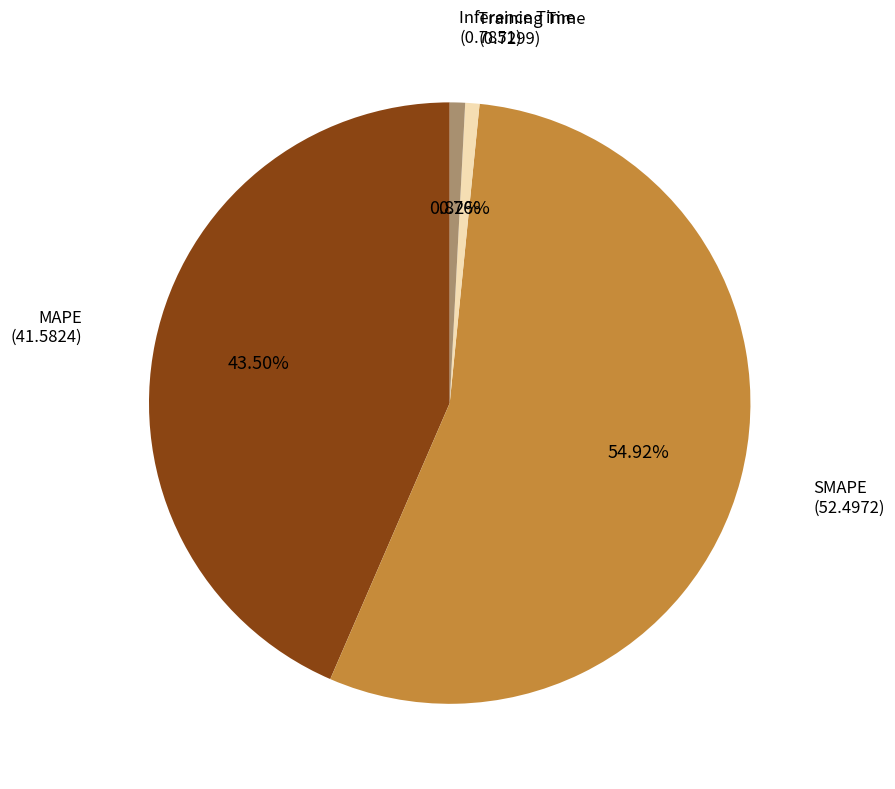

Is there any slice that represents more than half of the pie?

Yes